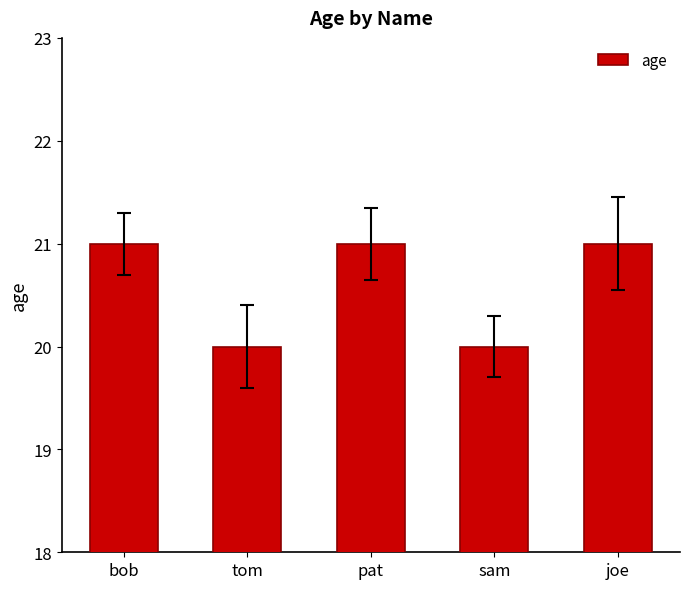

Reading left to right, list all the values displayed in this chart.

21	20	21	20	21